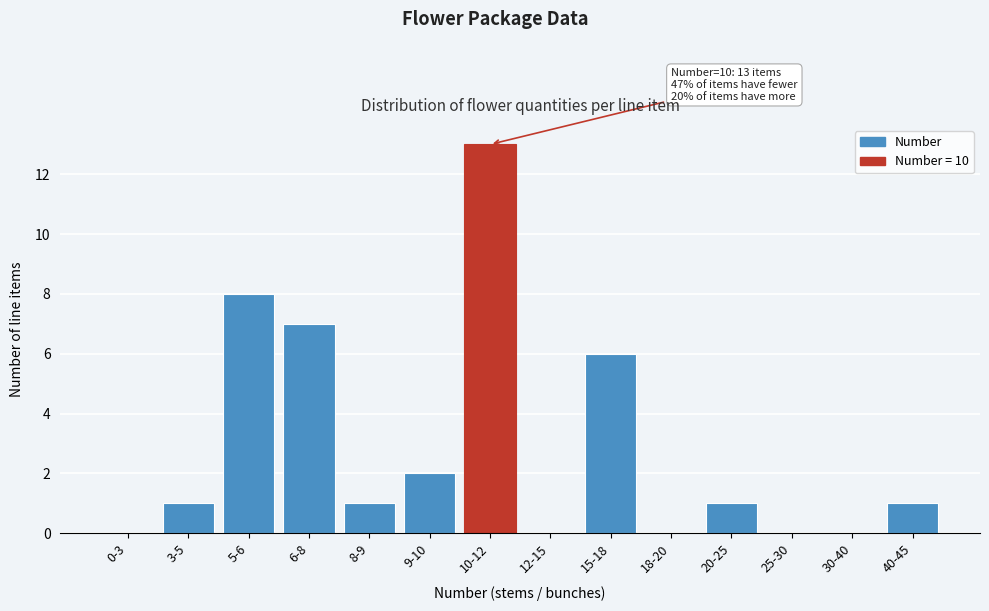

Reading left to right, list all the values displayed in this chart.

0-3=0	3-5=1	5-6=8	6-8=7	8-9=1	9-10=2	10-12=13	12-15=0	15-18=6	18-20=0	20-25=1	25-30=0	30-40=0	40-45=1